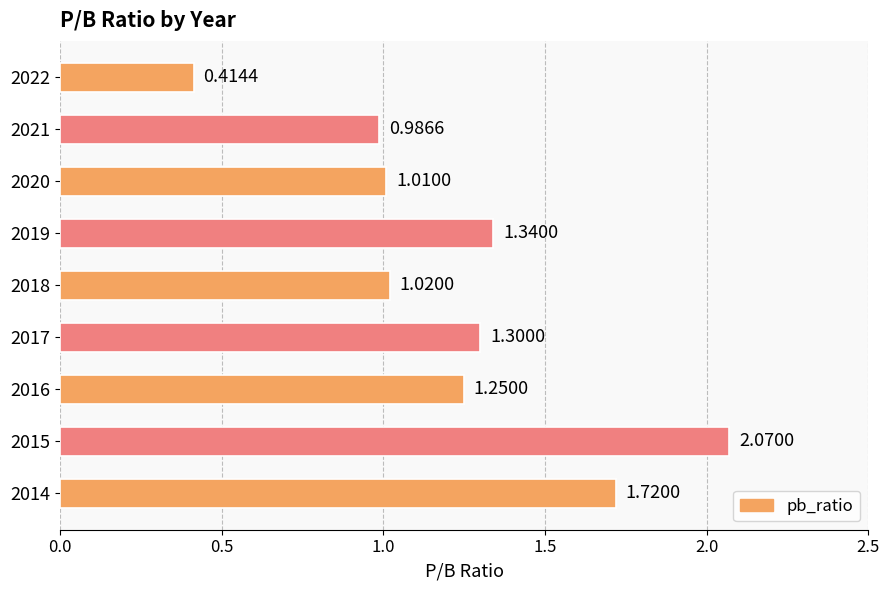

What is the change in value from 2022 to 2018?

+0.6